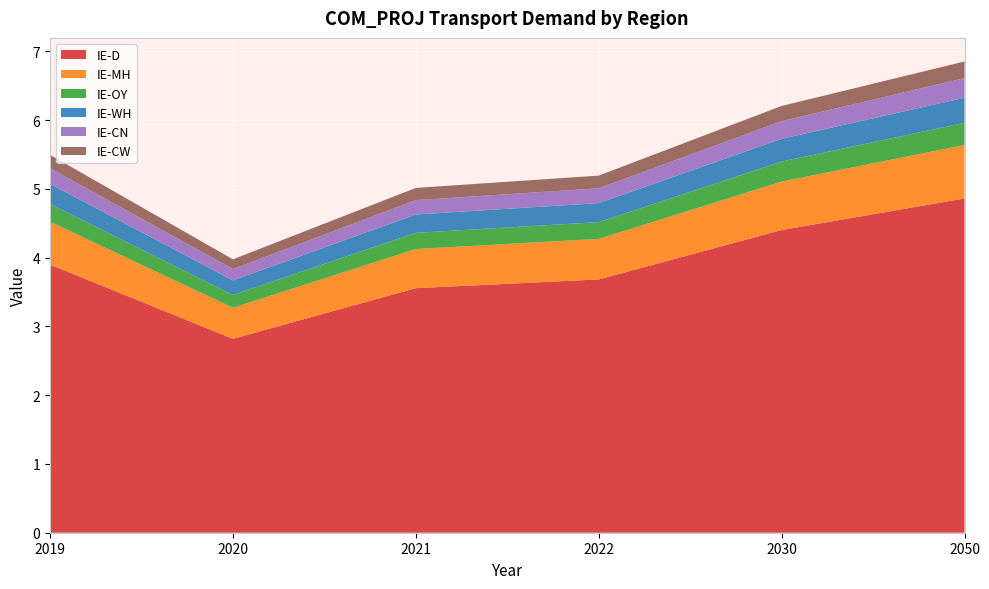

Reading left to right, transcribe all the data shown in this chart.

IE-D: 2019=3.9	2020=2.8	2021=3.6	2022=3.7	2030=4.4	2050=4.9
IE-MH: 2019=0.6	2020=0.5	2021=0.6	2022=0.6	2030=0.7	2050=0.8
IE-OY: 2019=0.3	2020=0.2	2021=0.2	2022=0.2	2030=0.3	2050=0.3
IE-WH: 2019=0.3	2020=0.2	2021=0.3	2022=0.3	2030=0.3	2050=0.4
IE-CN: 2019=0.2	2020=0.2	2021=0.2	2022=0.2	2030=0.3	2050=0.3
IE-CW: 2019=0.2	2020=0.1	2021=0.2	2022=0.2	2030=0.2	2050=0.2